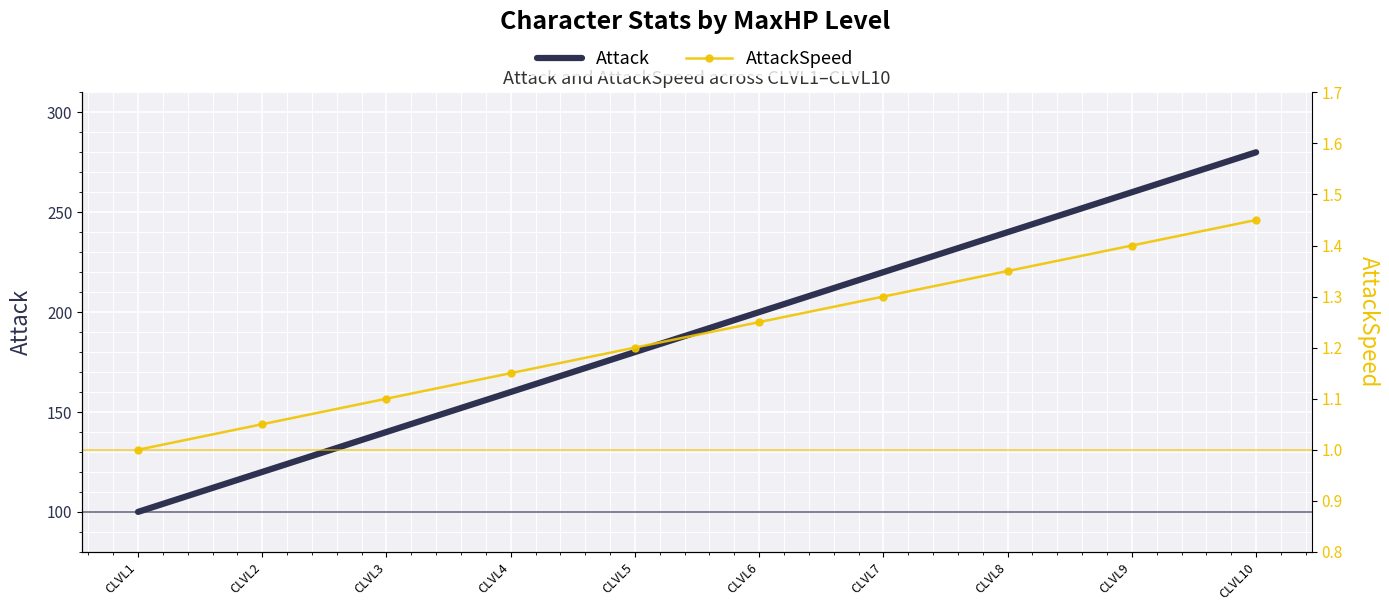

What is the average value of the AttackSpeed series?

1.2